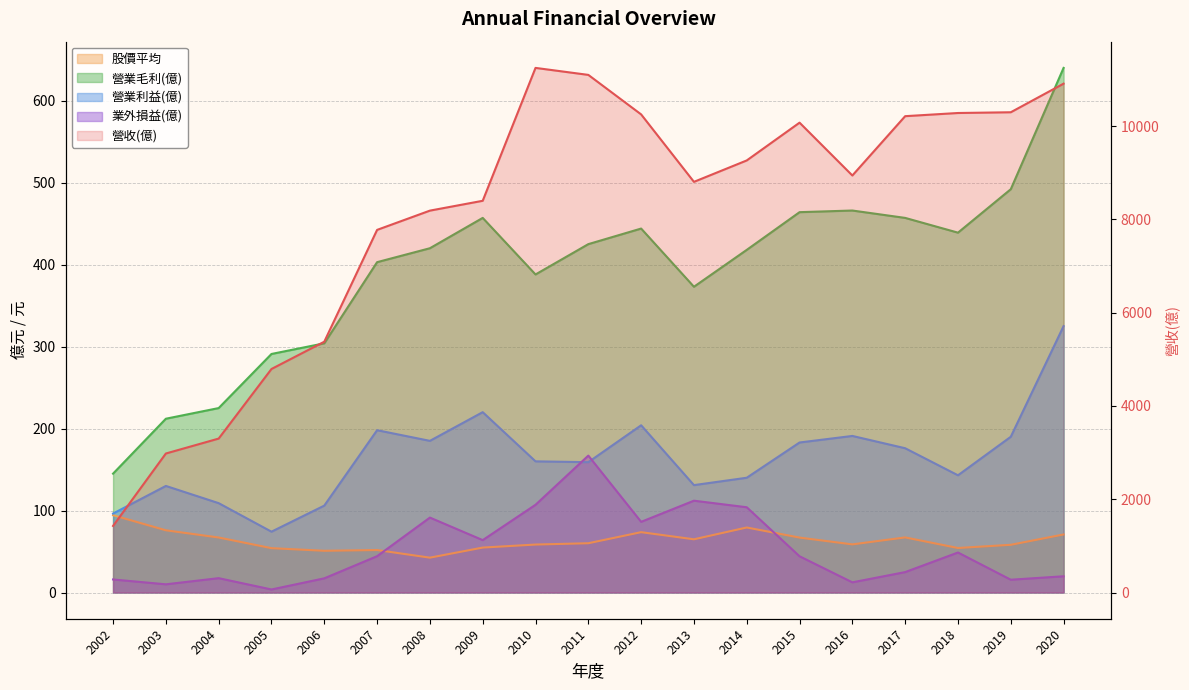

Which series has the widest spread of values?

營收(億)